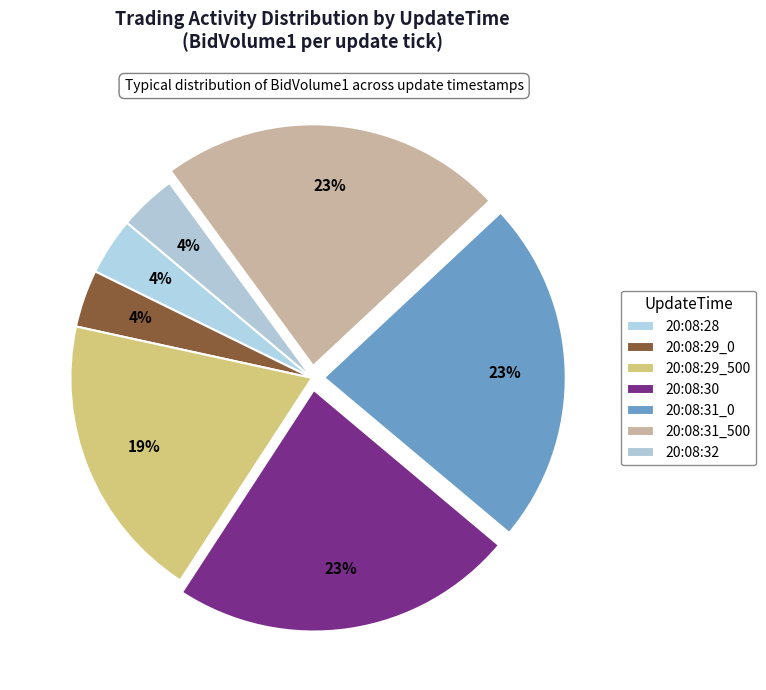

Which slice is the smallest?

20:08:28